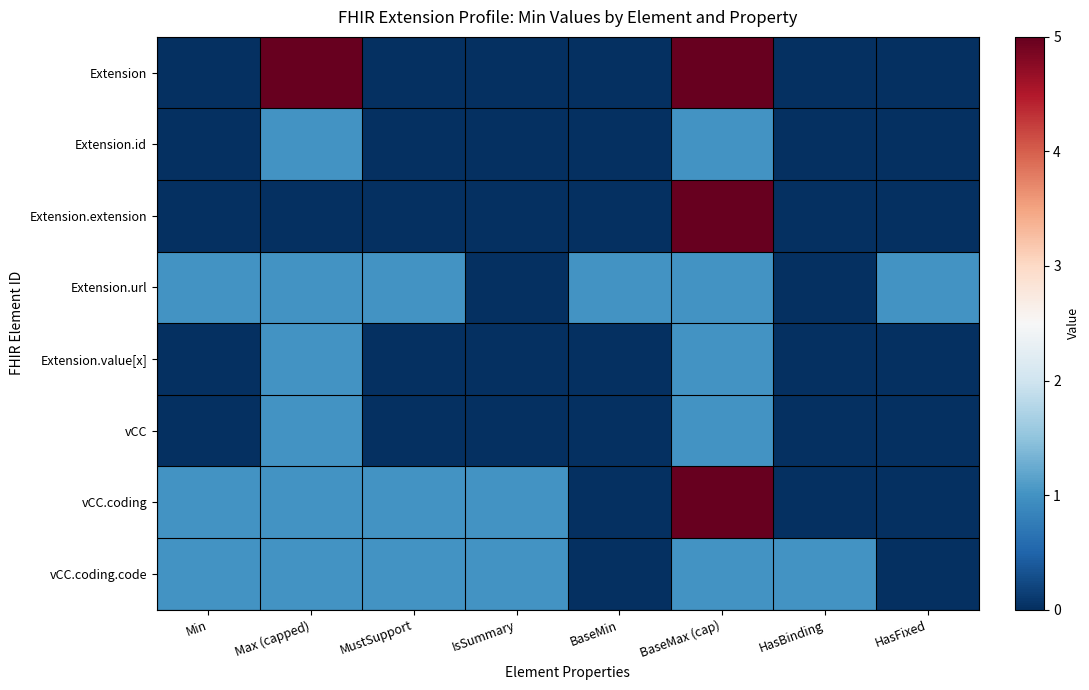

At which category is the sum across all series the highest?

BaseMax (cap)